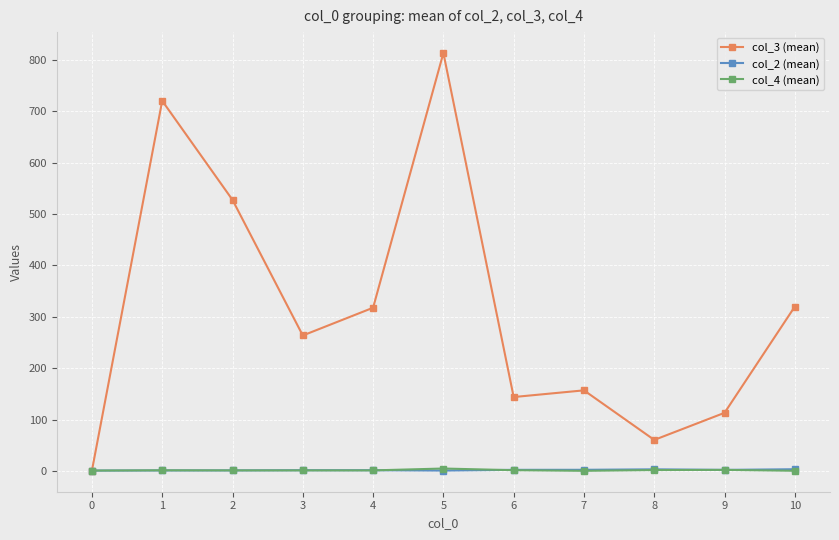

Which series has the widest spread of values?

col_3 (mean)